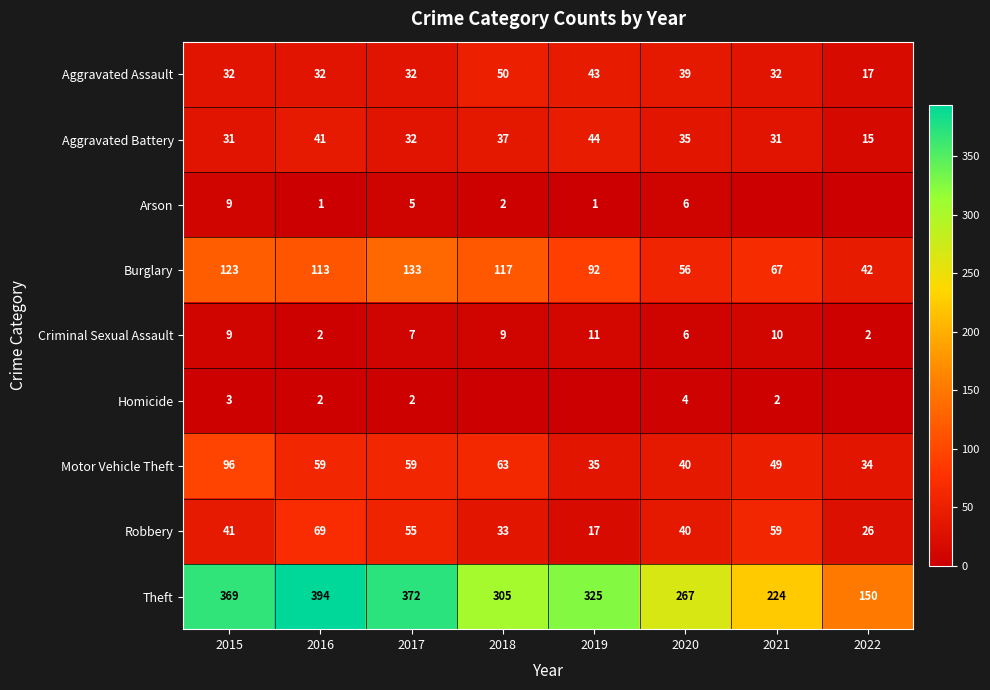

What is the minimum value for Theft?

150